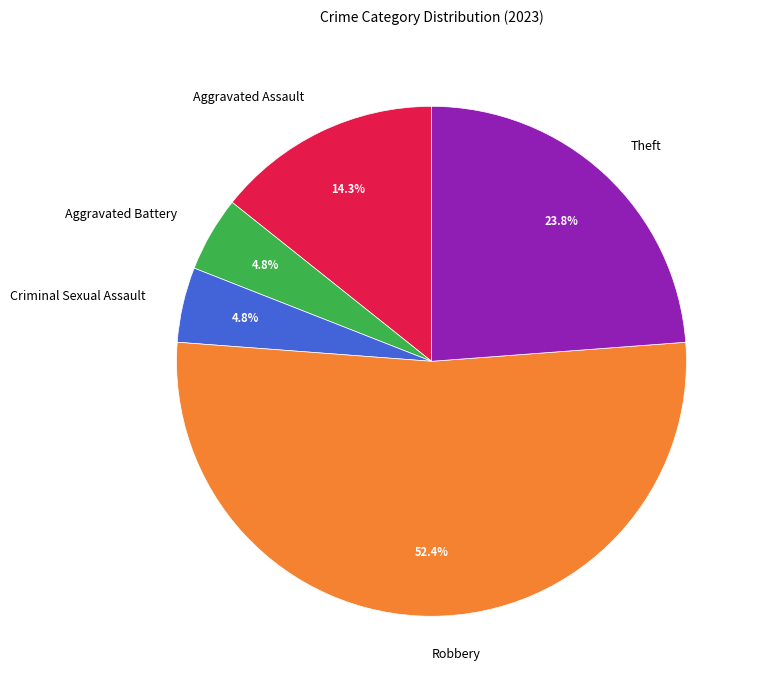

To the nearest percent, what portion does Theft represent?

24%